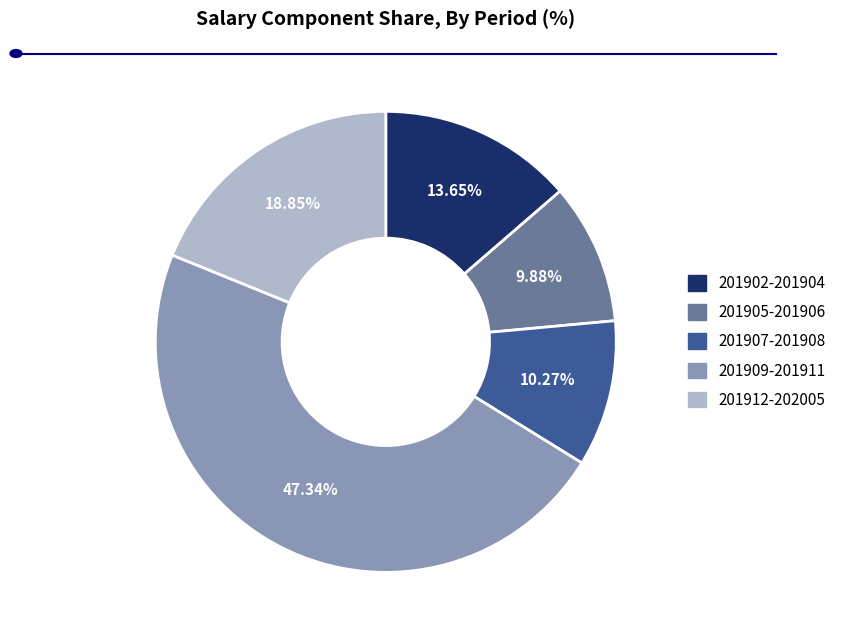

Does 201909-201911 account for over 50% of the chart?

No